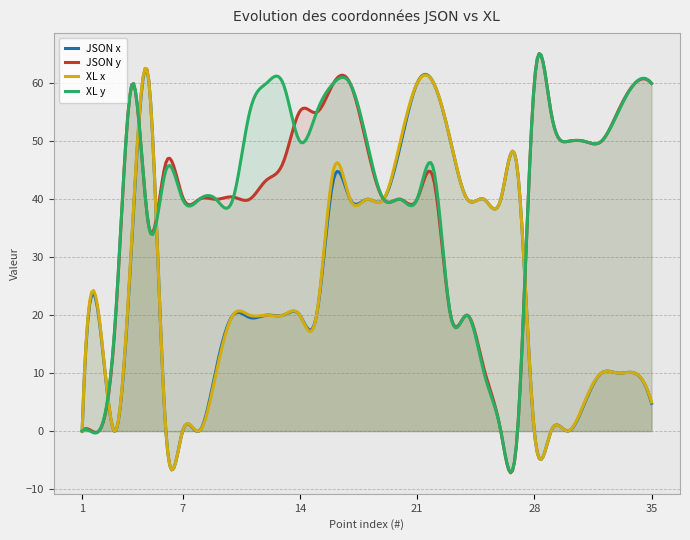

What is the average value of the JSON x series?

24.5